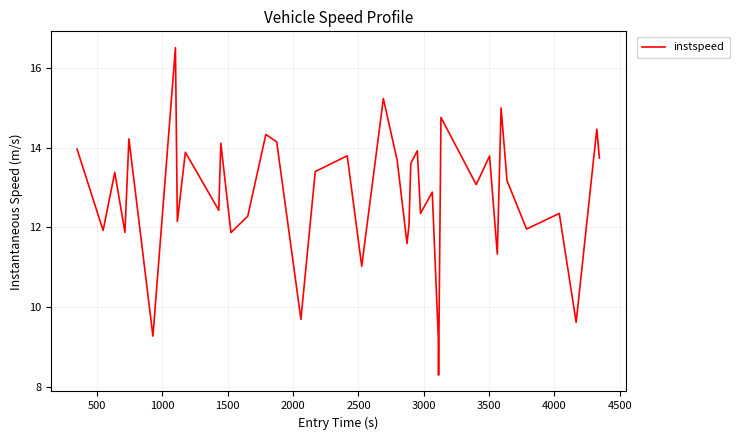

How many distinct data groups are displayed?

1